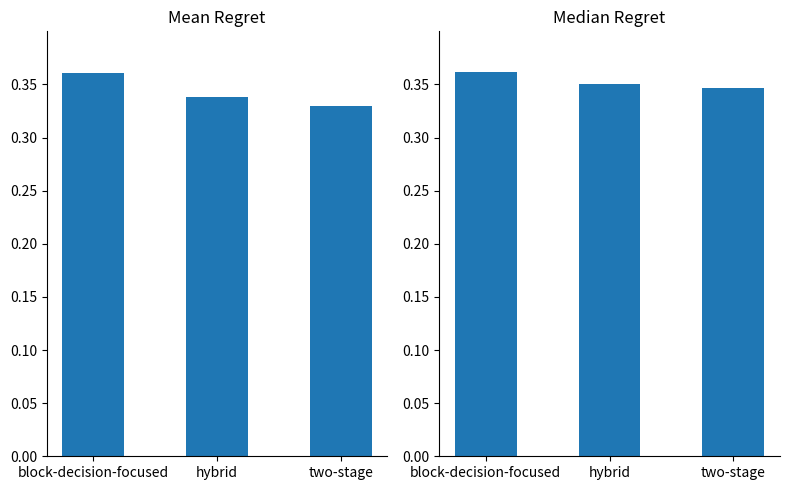

Rank the categories by Median Regret value from highest to lowest.

block-decision-focused, hybrid, two-stage